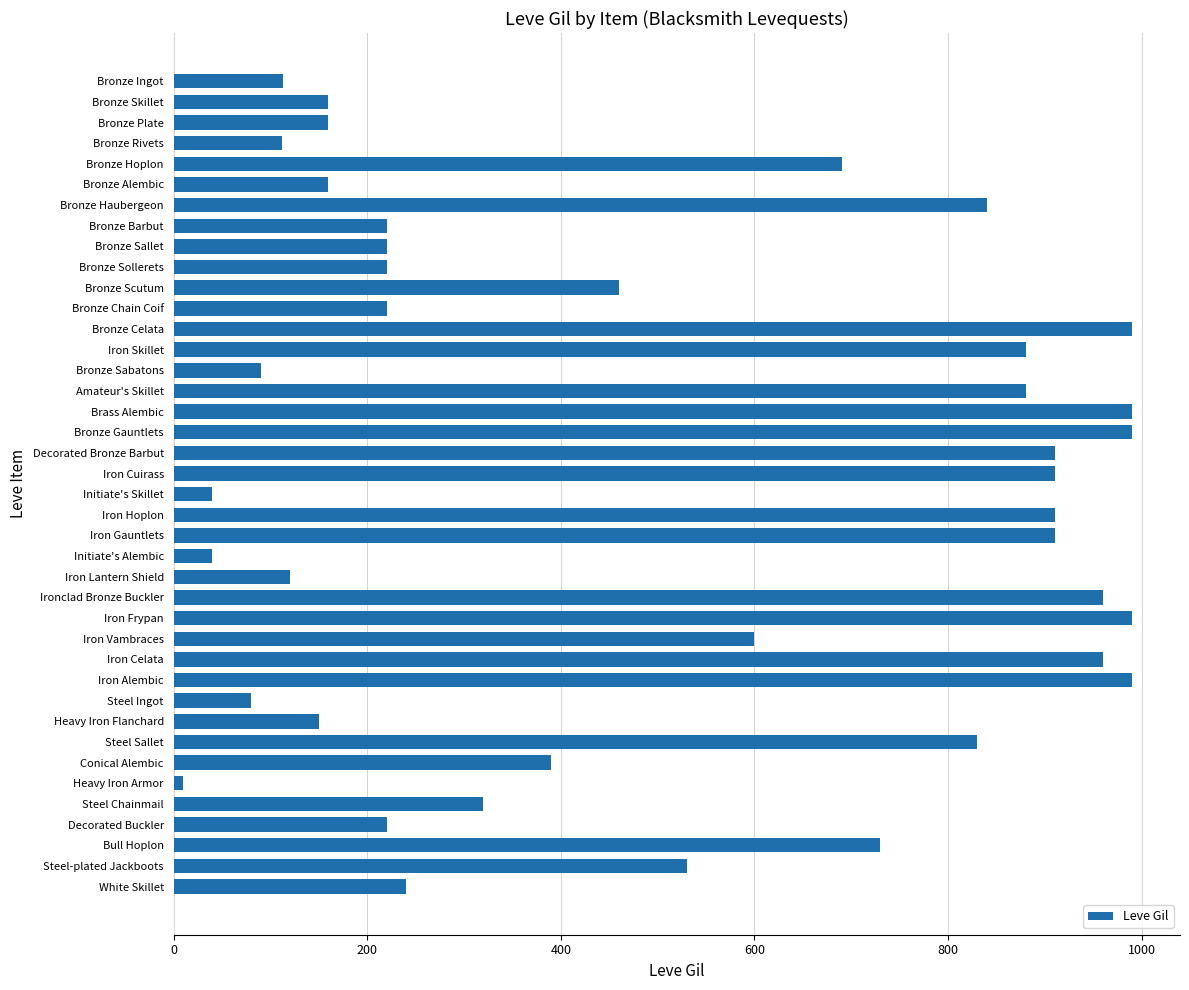

True or false: the data shows 40 at Iron Lantern Shield.

False